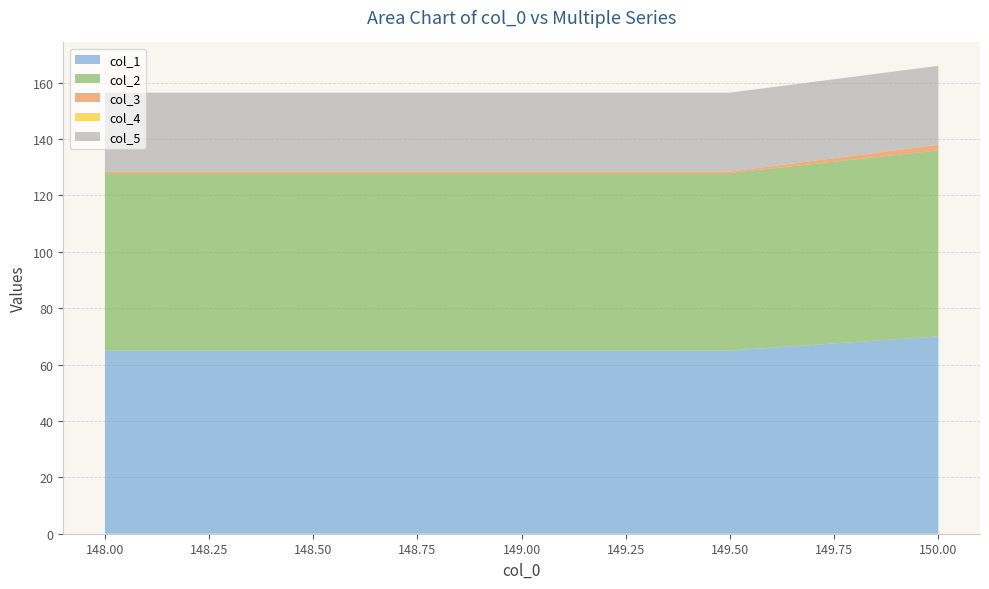

Reading left to right, extract all data points from this chart.

col_1: 148.0=65.0	148.5=65.0	149.0=65.0	149.5=65.0	150.0=70.0
col_2: 148.0=63.0	148.5=63.0	149.0=63.0	149.5=63.0	150.0=66.0
col_3: 148.0=0.5	148.5=0.5	149.0=0.5	149.5=0.5	150.0=2.0
col_4: 148.0=0.0	148.5=0.0	149.0=0.0	149.5=0.0	150.0=0.0
col_5: 148.0=28.0	148.5=28.0	149.0=28.0	149.5=28.0	150.0=28.0